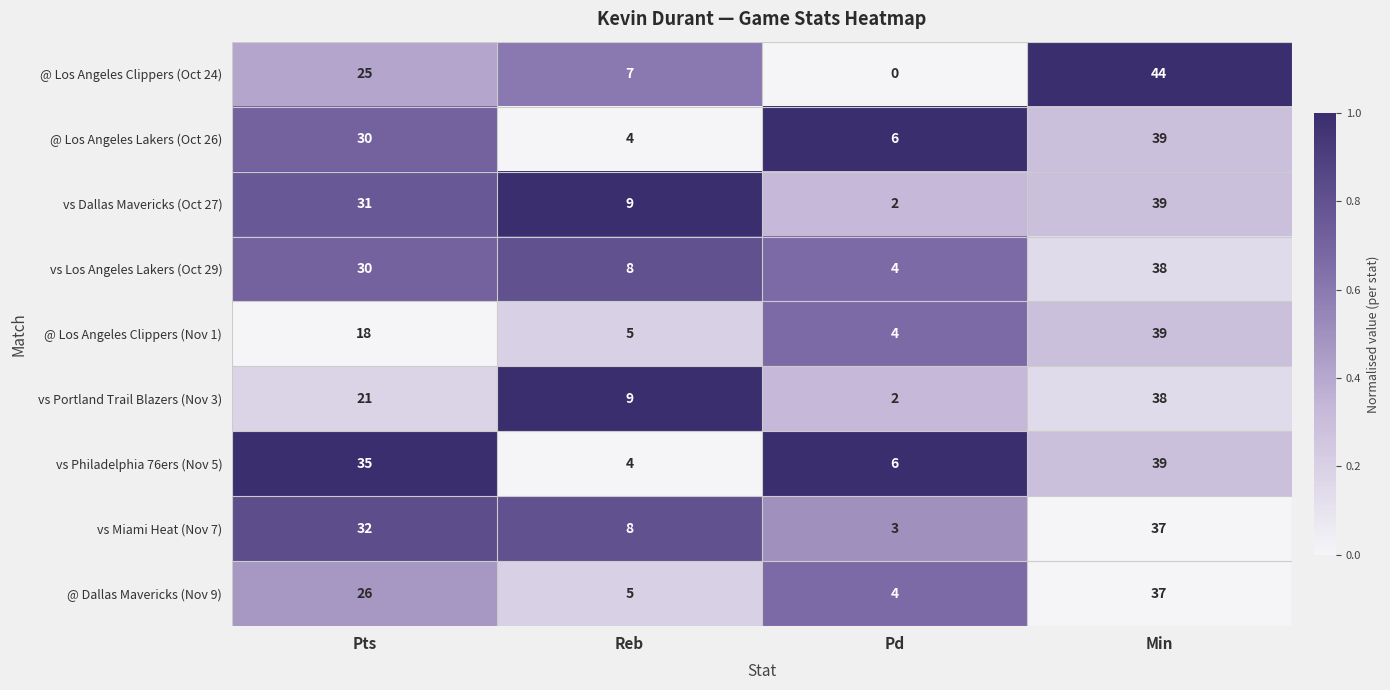

What is the approximate value of vs Portland Trail Blazers (Nov 3) at Pts, to the nearest 5?

20